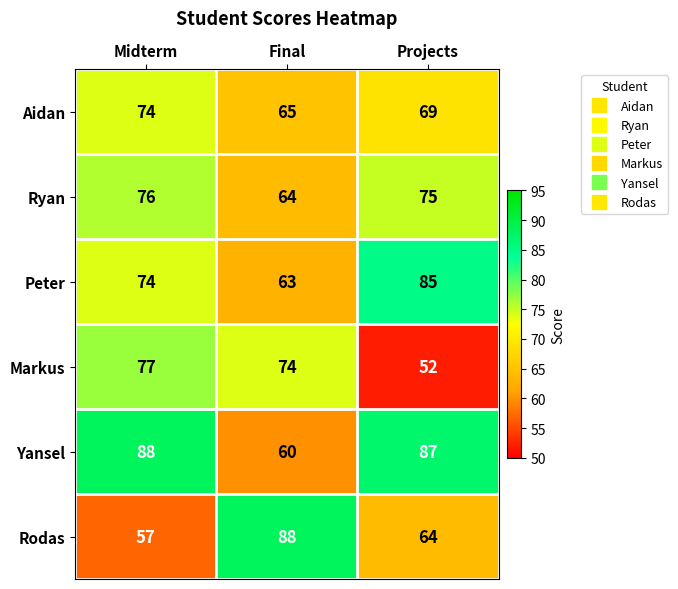

The value of Yansel at Projects is 25. True or false?

False